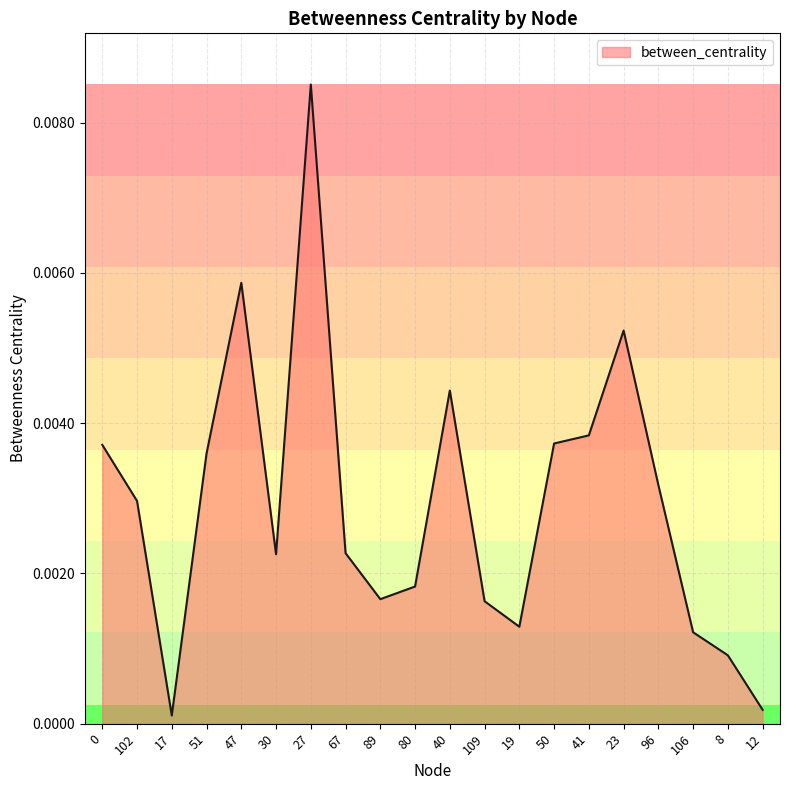

Where is the first local maximum?

47